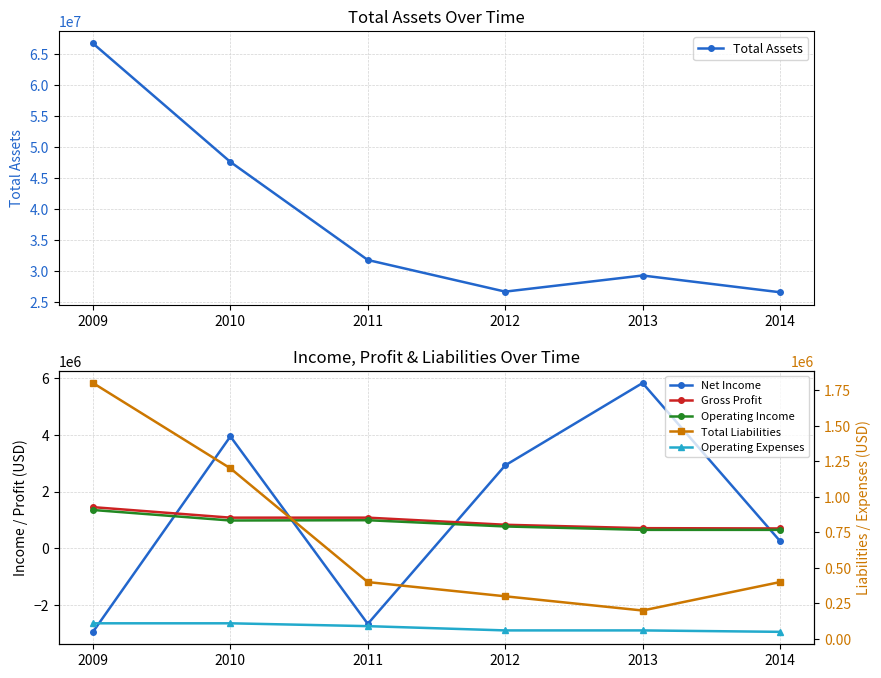

What is the value of the Operating Expenses point at the 4th from the left?

60000